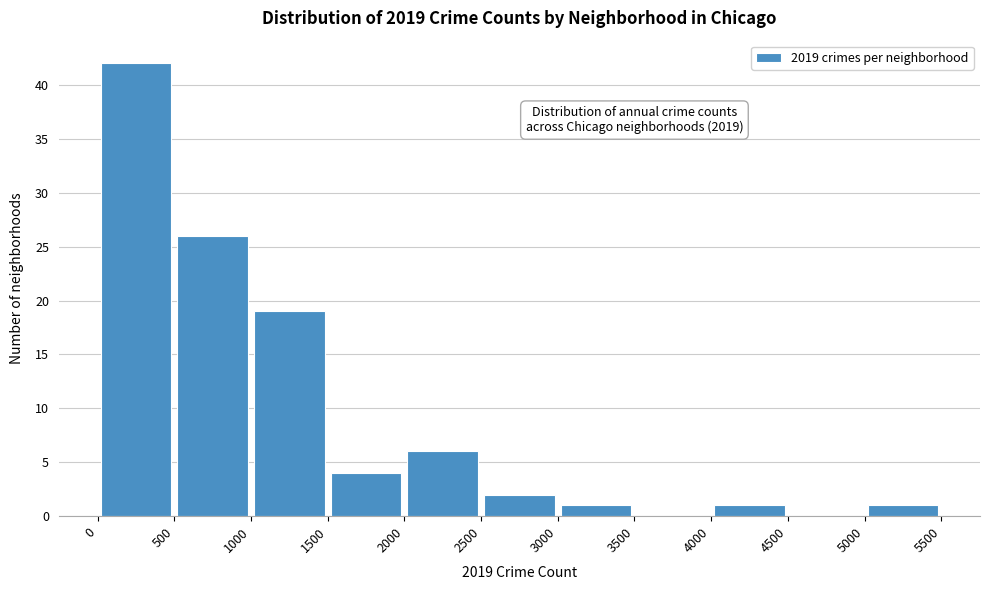

Which range on the x-axis has the tallest bar?

0 to 500